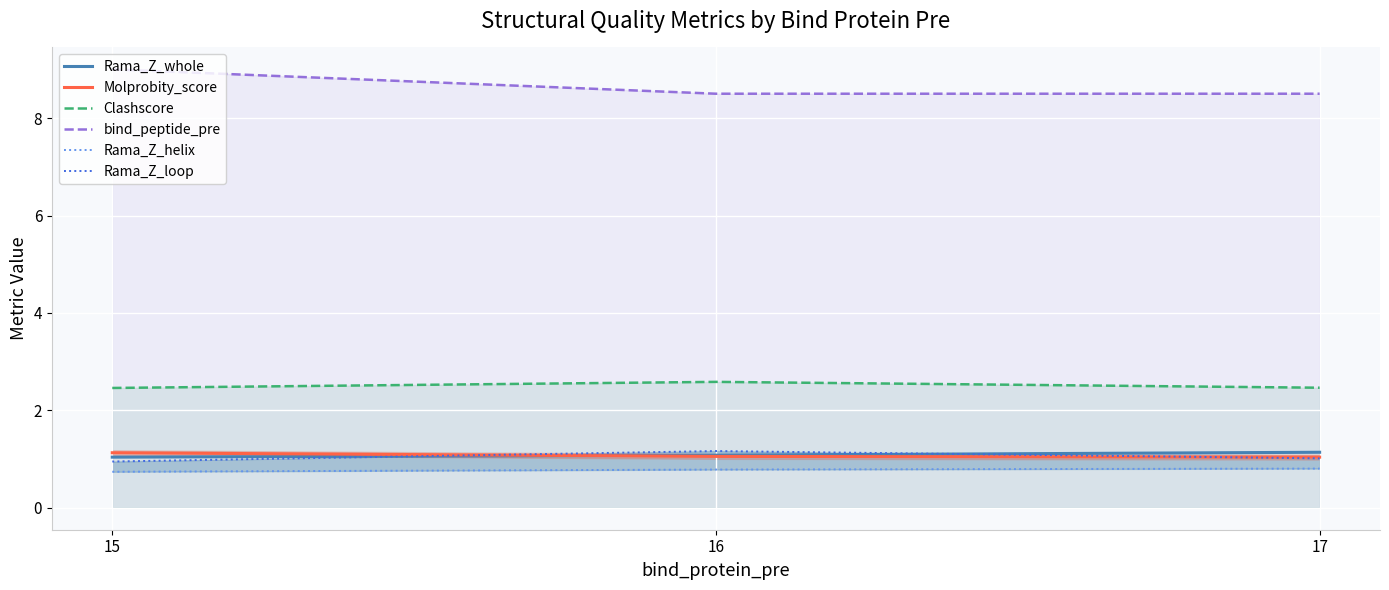

At which label is Molprobity_score closest to 1?

17